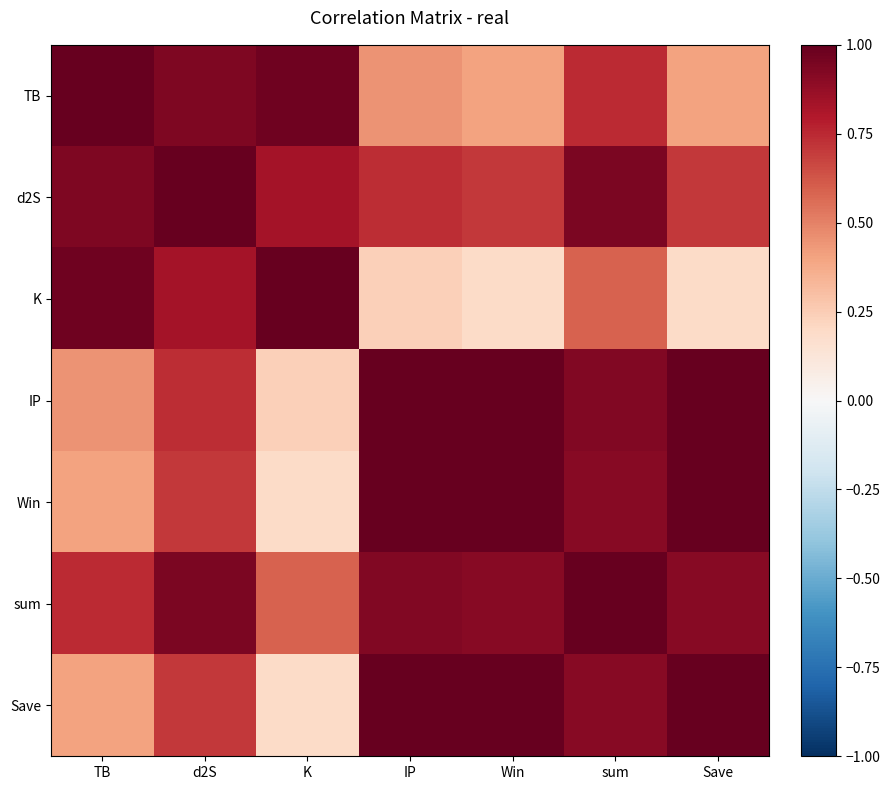

Which series has the largest total across all categories?

sum